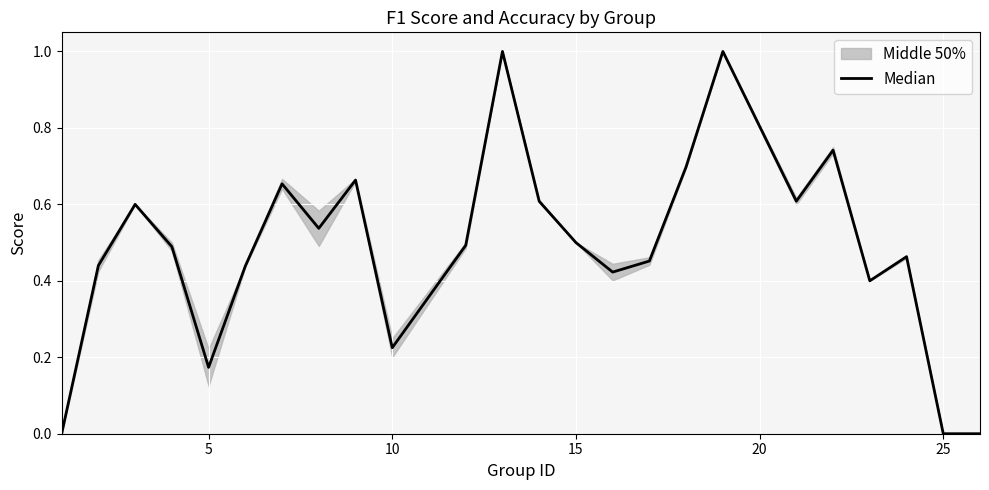

How many values are between 0 and 1?

24